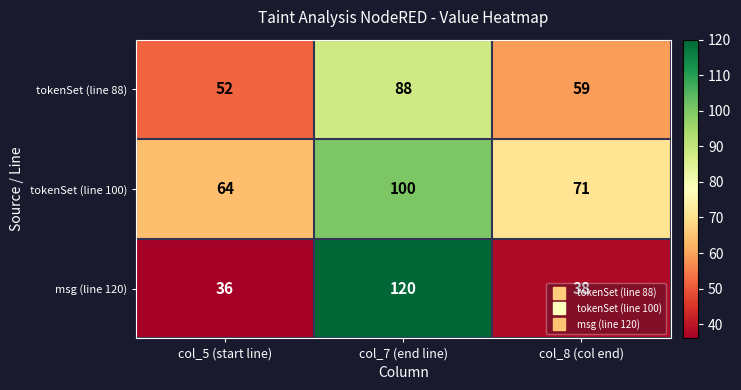

How many distinct data groups are displayed?

3